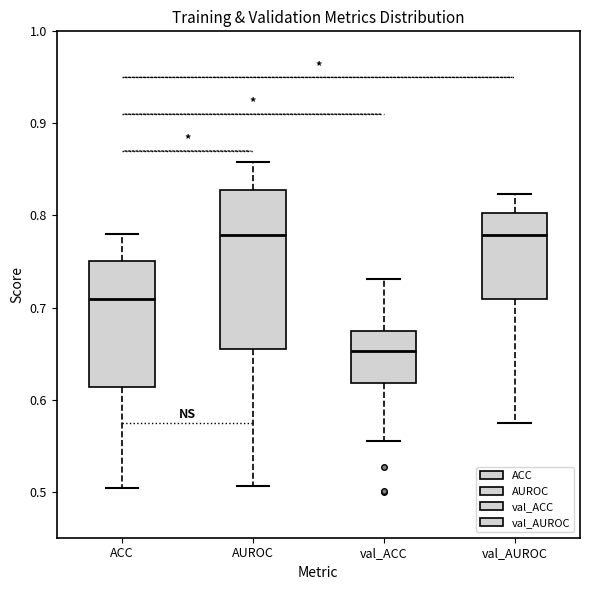

Where does the median line of the box for ACC sit on the y-axis? The values are not printed on the chart, so give them approximately, as read against the axis.

0.71